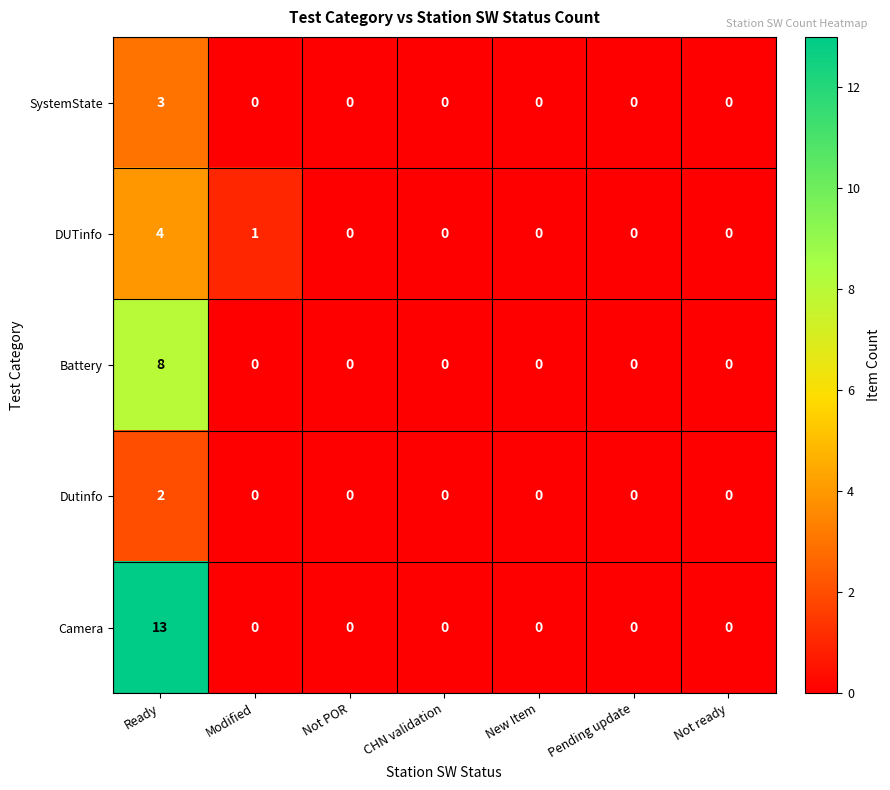

What is the maximum value shown in the chart?

13